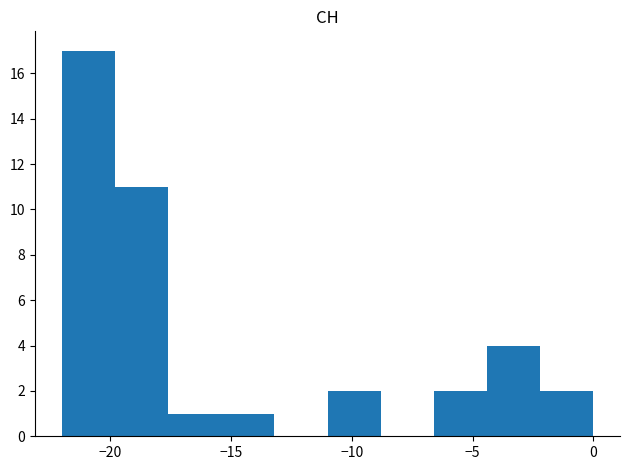

Which range on the x-axis has the tallest bar?

-22.0 to -19.8